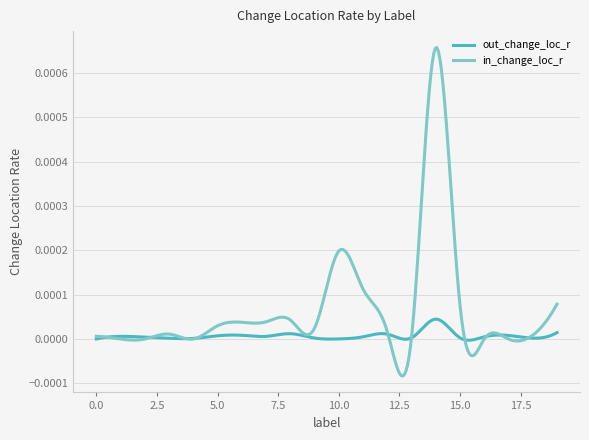

List the series in order of their peak value, lowest first.

out_change_loc_r, in_change_loc_r